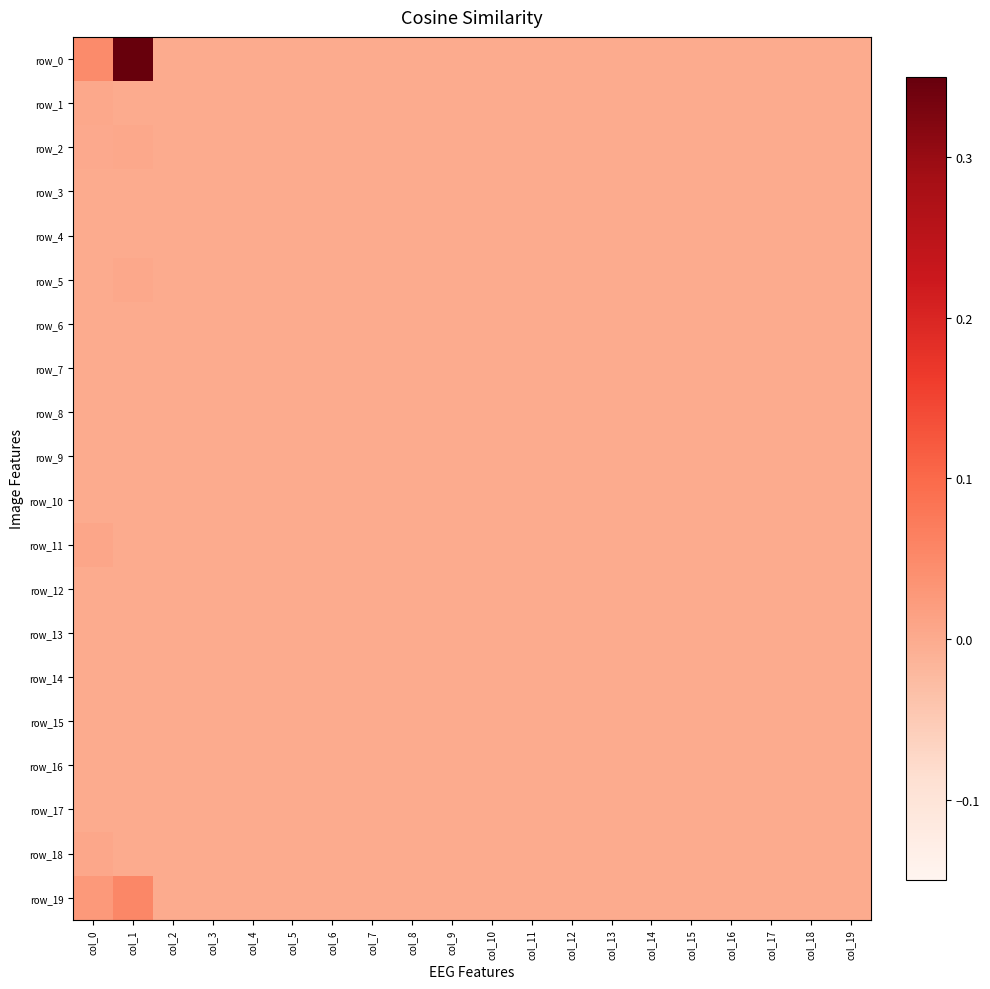

Between col_15 and col_0, which is larger?

col_0